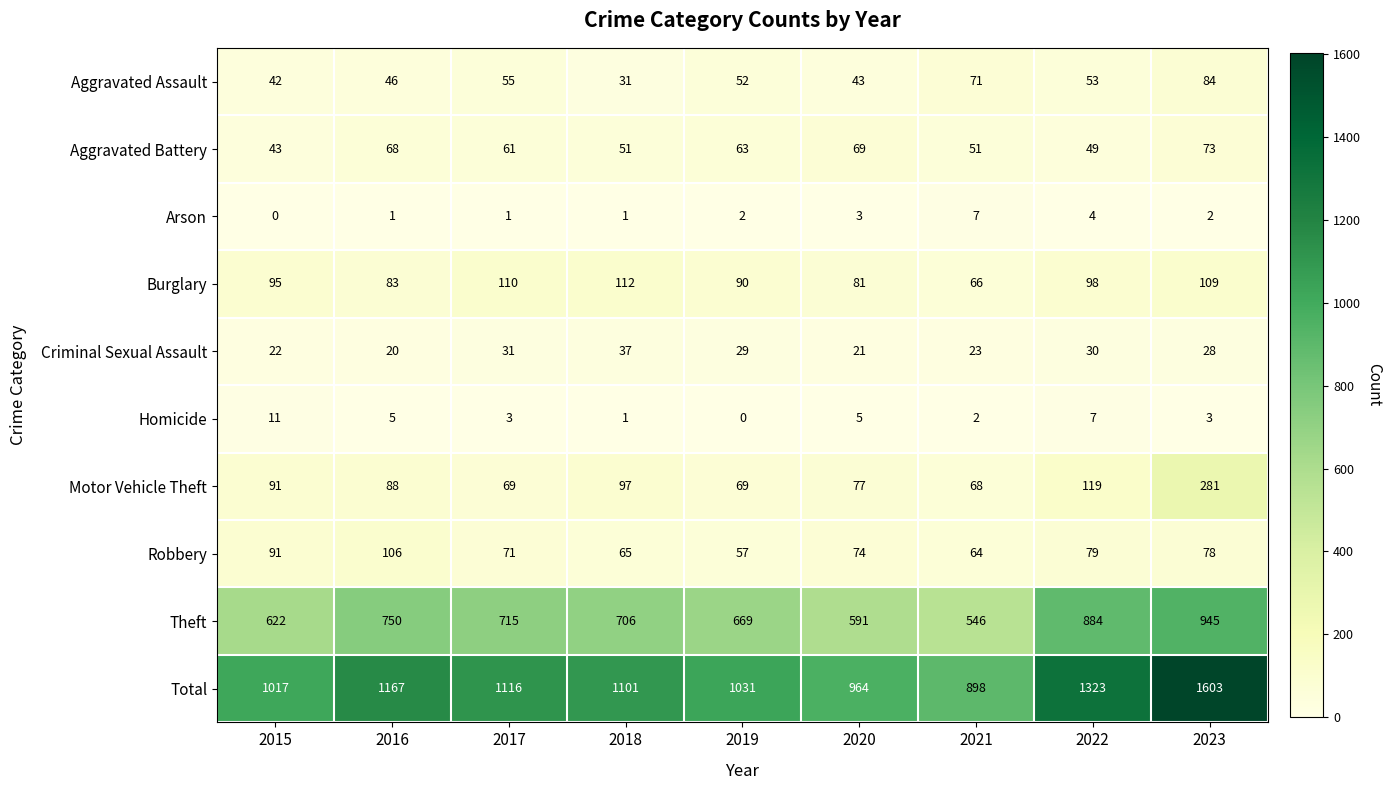

Rank the series at 2020 from lowest to highest value.

Arson, Homicide, Criminal Sexual Assault, Aggravated Assault, Aggravated Battery, Robbery, Motor Vehicle Theft, Burglary, Theft, Total